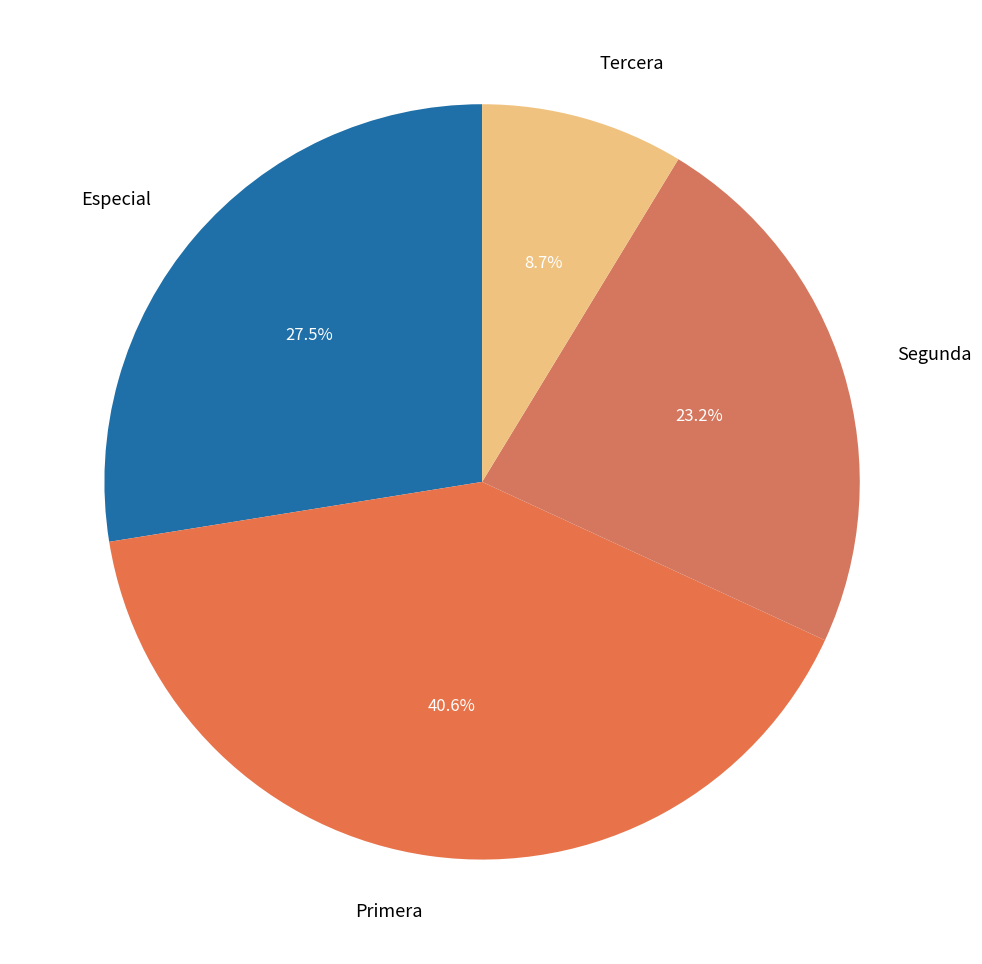

How many slices are in this pie chart?

4